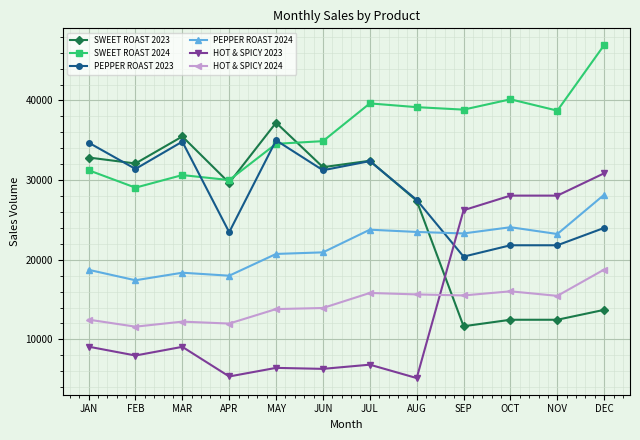

What is the difference between the highest and lowest values at NOV?

26255.0